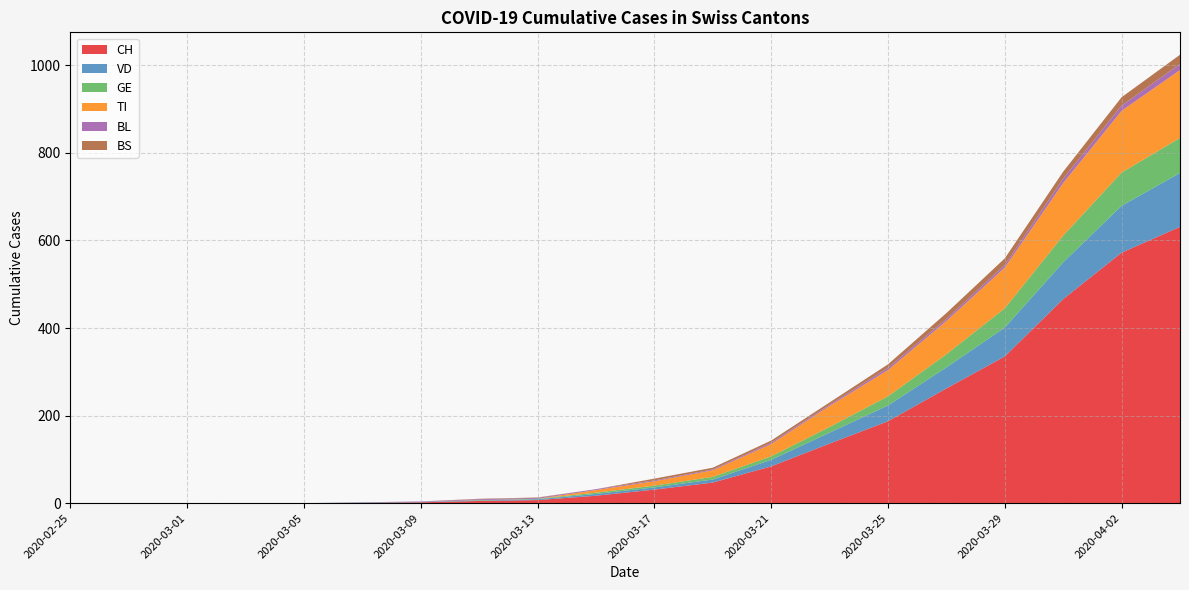

The value of CH at 2020-03-25 is 264. True or false?

False